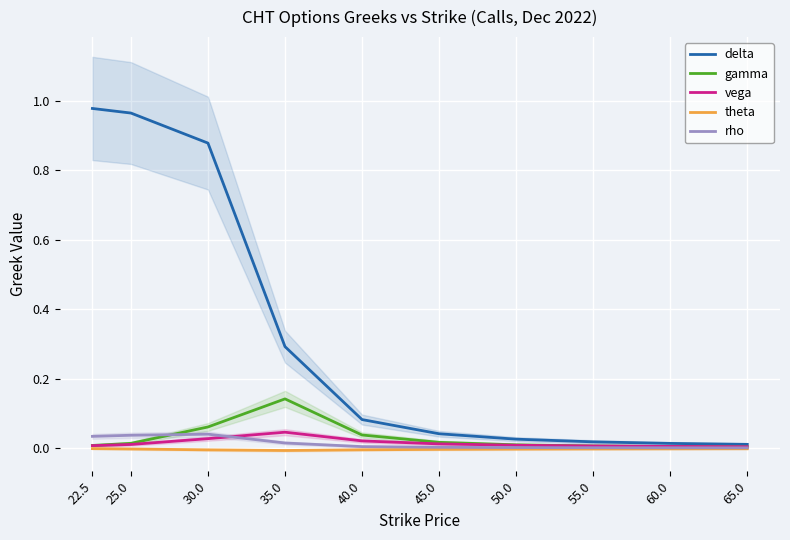

At which category is the sum across all series the highest?

22.5